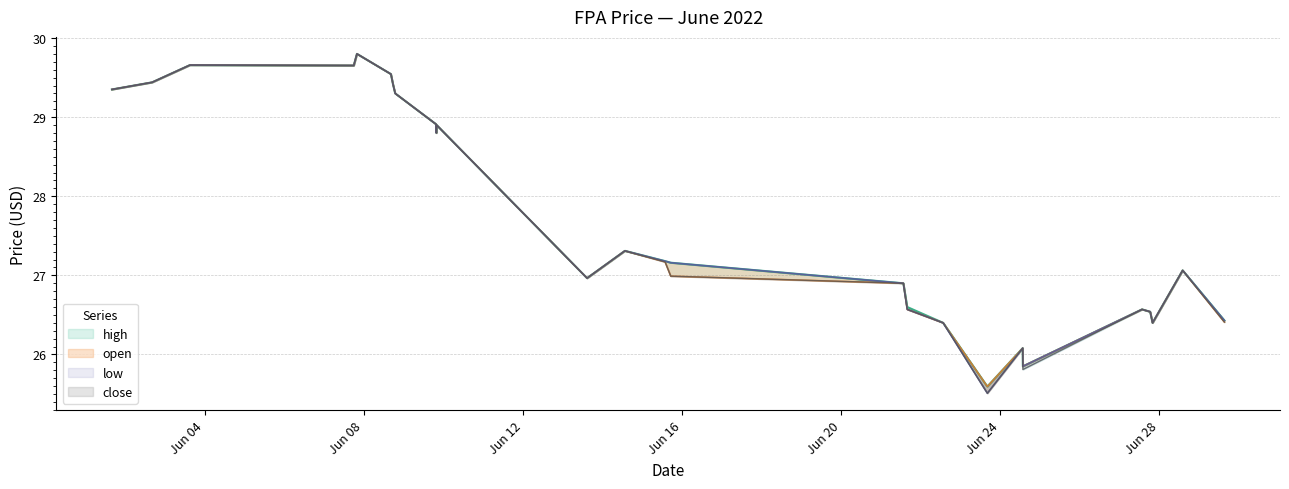

Reading left to right, what are all the values shown in this chart?

high: 29.4	29.4	29.7	29.7	29.8	29.5	29.4	29.3	28.9	28.8	28.9	27.0	27.3	27.2	27.2	26.9	26.6	26.4	25.6	26.1	25.9	26.6	26.5	26.4	27.1	26.4
open: 29.4	29.4	29.7	29.7	29.8	29.5	29.4	29.3	28.9	28.8	28.9	27.0	27.3	27.2	27.0	26.9	26.6	26.4	25.6	26.1	25.9	26.6	26.5	26.4	27.1	26.4
close: 29.4	29.4	29.7	29.7	29.8	29.5	29.4	29.3	28.9	28.8	28.9	27.0	27.3	27.2	27.2	26.9	26.6	26.4	25.5	26.1	25.9	26.6	26.5	26.4	27.1	26.4
low: 29.4	29.4	29.7	29.7	29.8	29.5	29.4	29.3	28.9	28.8	28.9	27.0	27.3	27.2	27.0	26.9	26.6	26.4	25.5	26.1	25.8	26.6	26.5	26.4	27.1	26.4